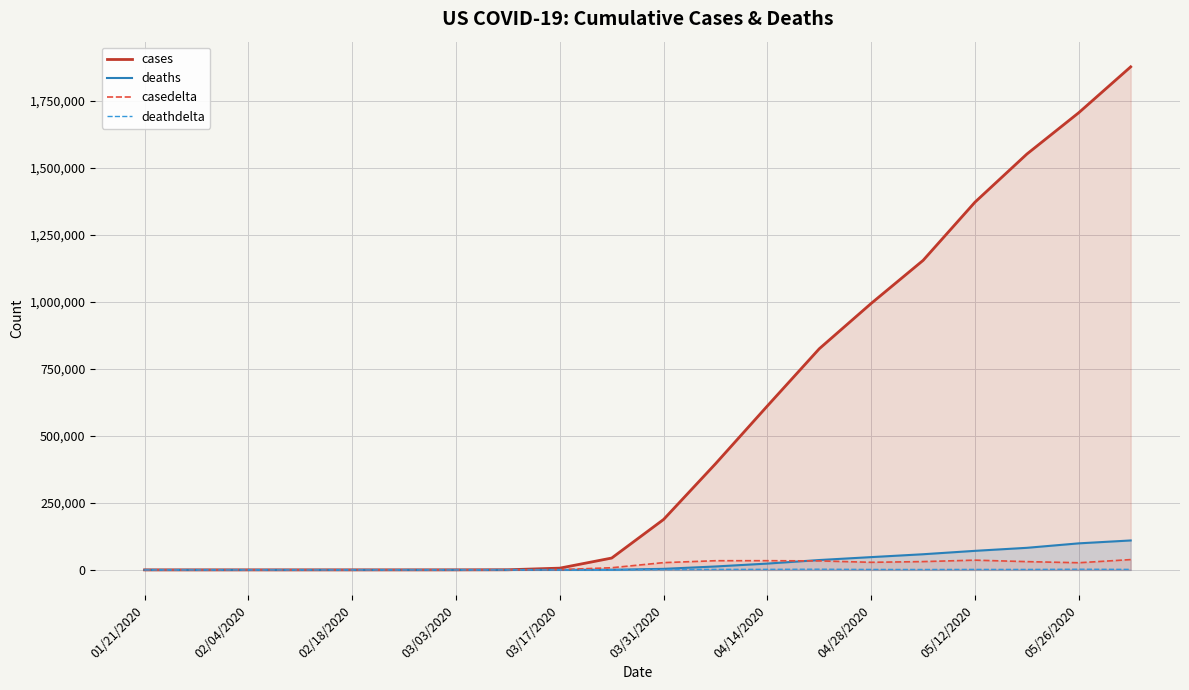

What position from the left is 13?

14